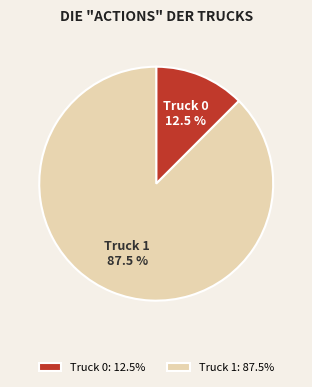

Is there a majority slice in this chart?

Yes